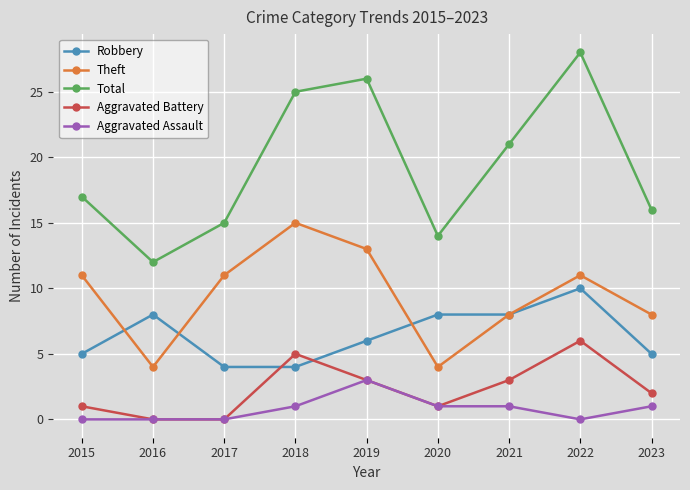

What is the difference between the Aggravated Assault values at 2020 and 2019?

2